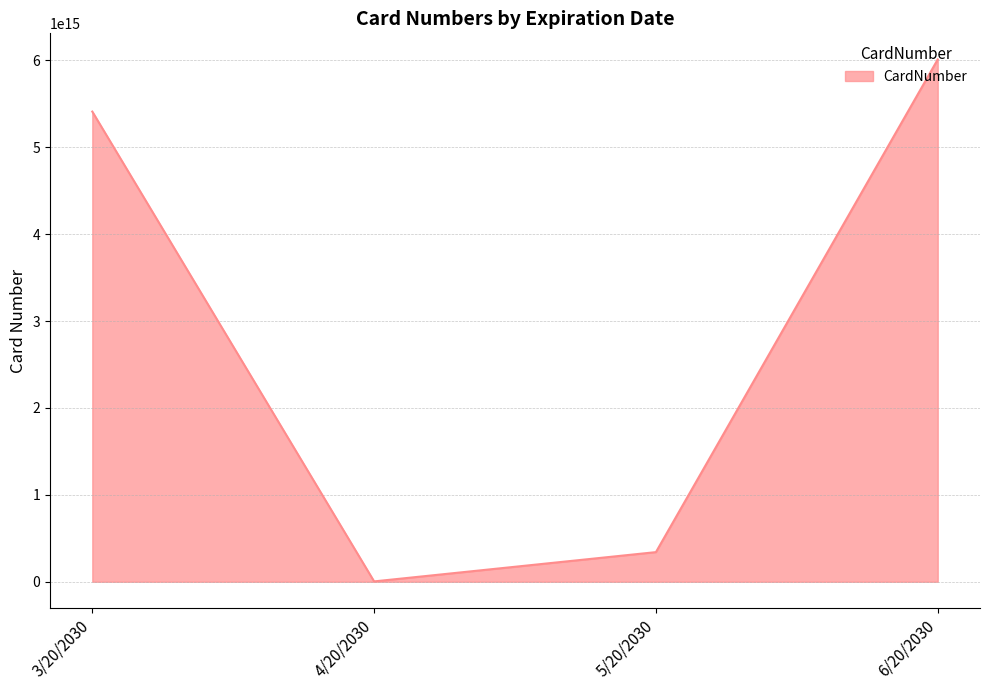

At which category does the chart reach its minimum across all series?

4/20/2030